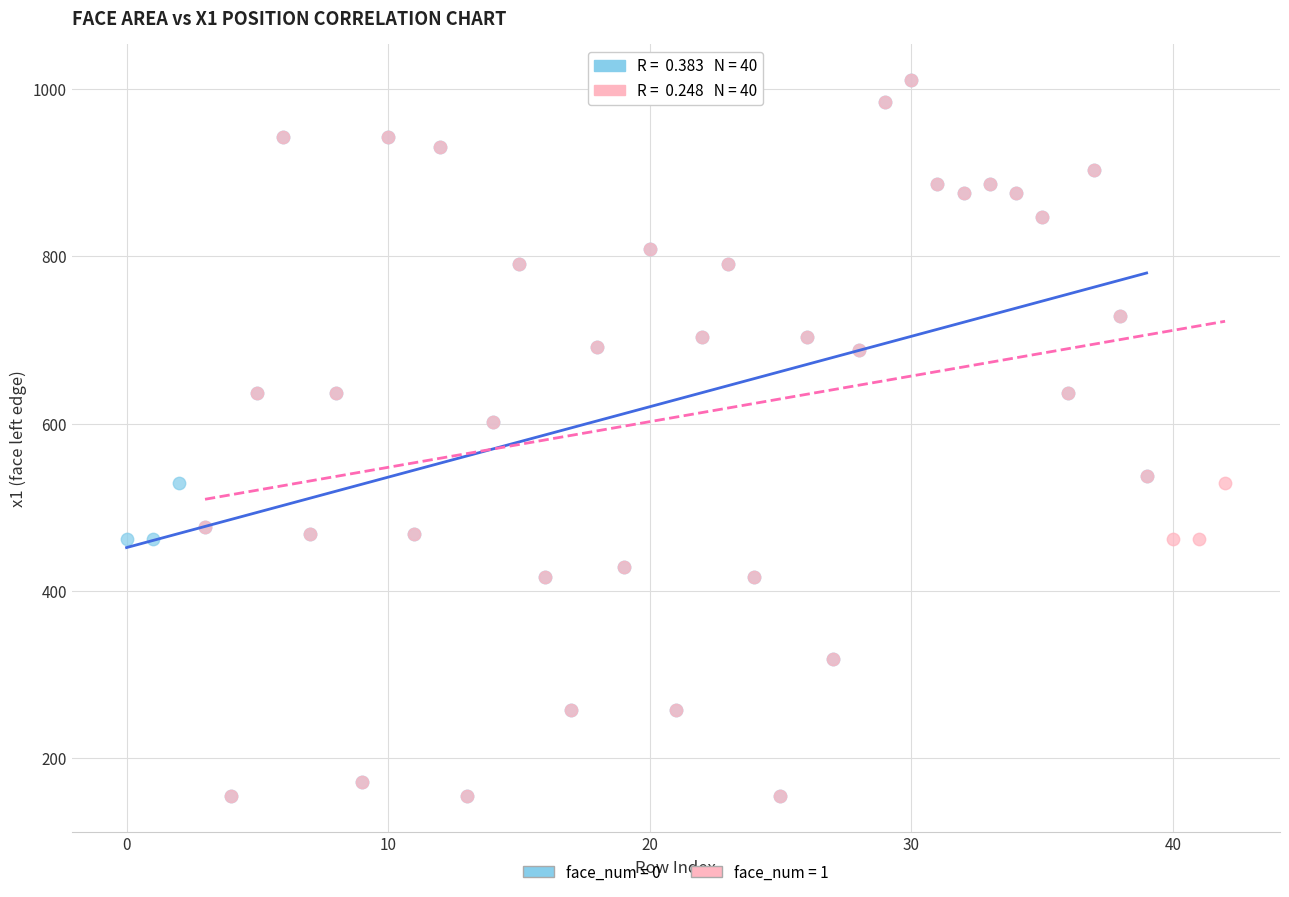

What are all the series names shown in the legend?

face_num = 0, face_num = 1